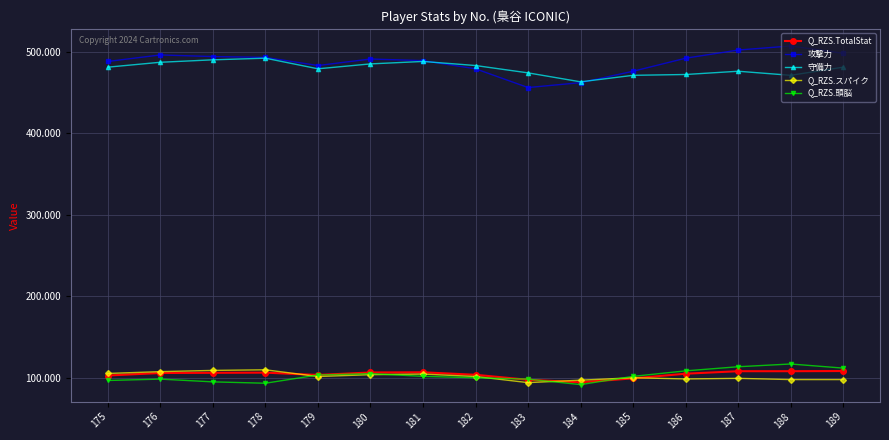

Rank the series at 188 from lowest to highest value.

Q_RZS.スパイク, Q_RZS.TotalStat, Q_RZS.頭脳, 守備力, 攻撃力